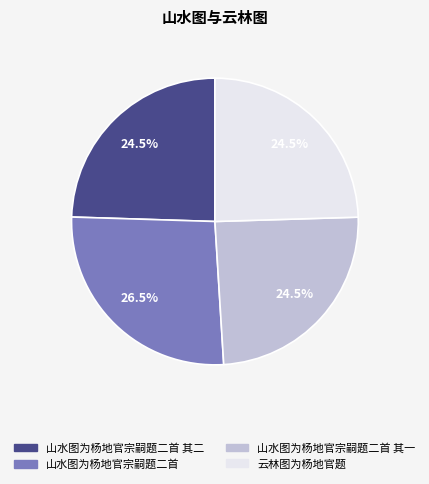

To the nearest percent, what is the difference between the largest and smallest slice percentages?

2%